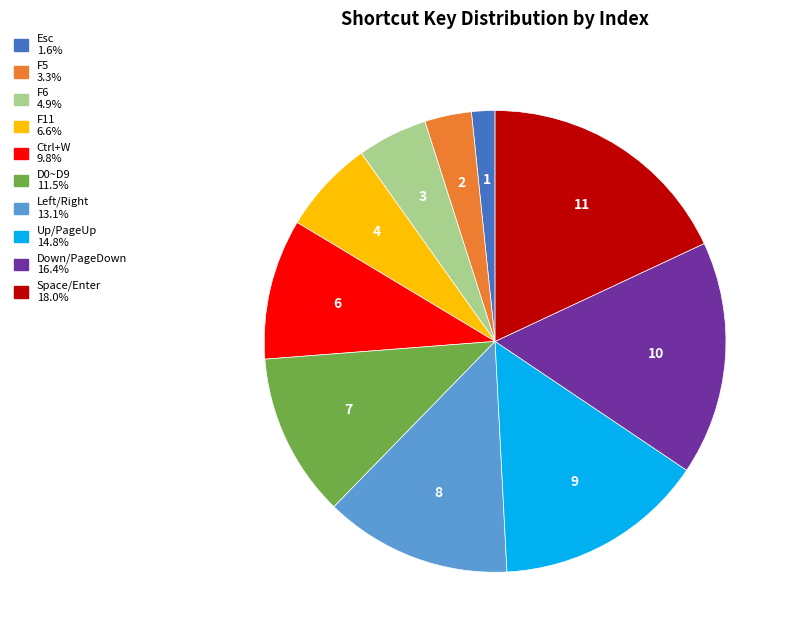

How many slices are in this pie chart?

10